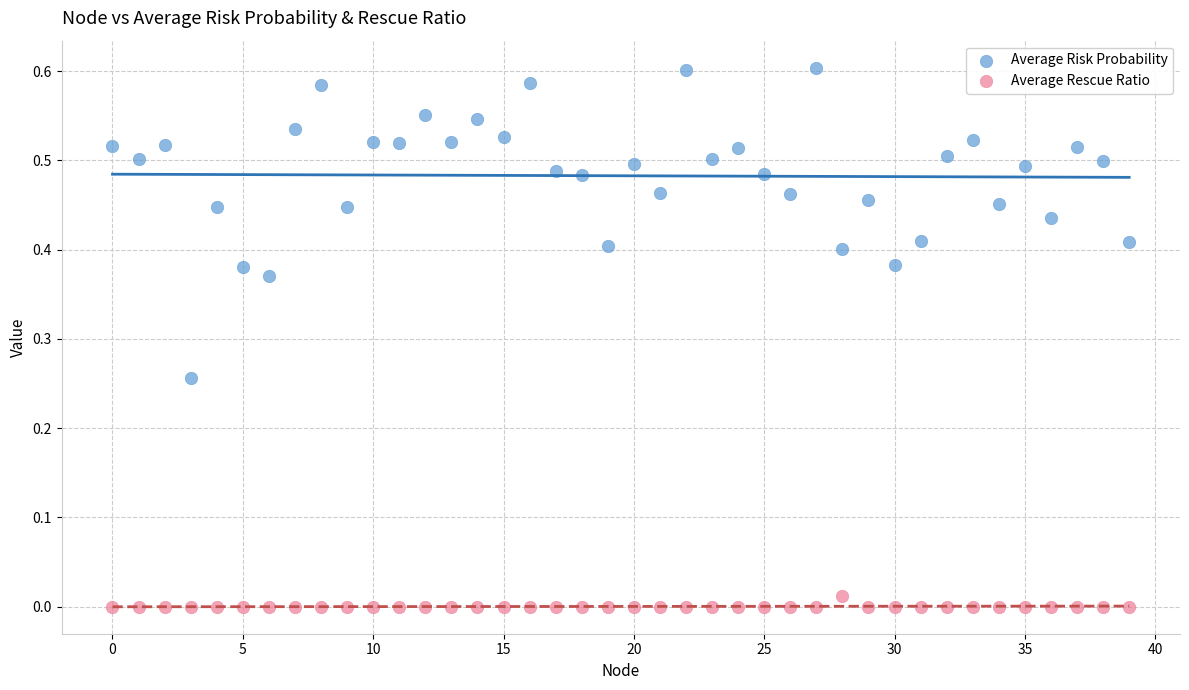

Which series has the widest spread of Y values?

Average Risk Probability